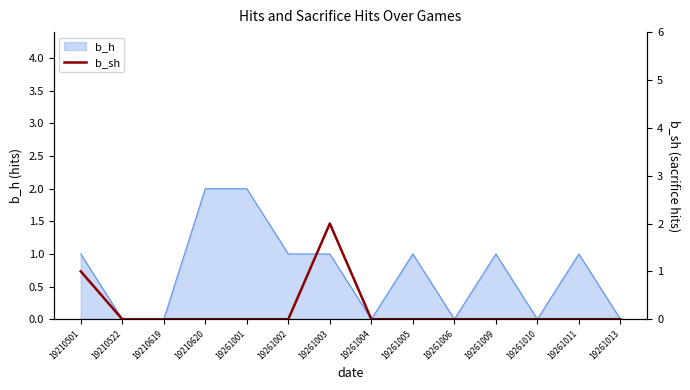

Does the chart have visible grid lines?

No